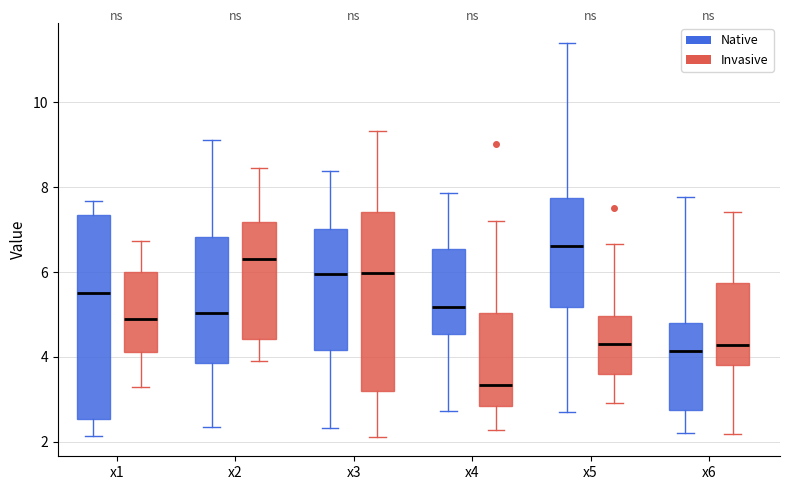

Reading left to right, read every box against the y-axis: the position of its median line, the range the box covers, and the ends of its whiskers. The values are not printed on the chart, so give them approximately, as read against the axis.

x1 (Native): median 5.6, box 2.6 to 7.4, whiskers 2.2 to 7.6
x1 (Invasive): median 5.0, box 4.2 to 6.0, whiskers 3.4 to 6.8
x2 (Native): median 5.0, box 3.8 to 6.8, whiskers 2.4 to 9.2
x2 (Invasive): median 6.2, box 4.4 to 7.2, whiskers 3.8 to 8.4
x3 (Native): median 6.0, box 4.2 to 7.0, whiskers 2.4 to 8.4
x3 (Invasive): median 6.0, box 3.2 to 7.4, whiskers 2.2 to 9.4
x4 (Native): median 5.2, box 4.6 to 6.6, whiskers 2.8 to 7.8
x4 (Invasive): median 3.4, box 2.8 to 5.0, whiskers 2.2 to 7.2
x5 (Native): median 6.6, box 5.2 to 7.8, whiskers 2.8 to 11.4
x5 (Invasive): median 4.4, box 3.6 to 5.0, whiskers 3.0 to 6.6
x6 (Native): median 4.2, box 2.8 to 4.8, whiskers 2.2 to 7.8
x6 (Invasive): median 4.2, box 3.8 to 5.8, whiskers 2.2 to 7.4